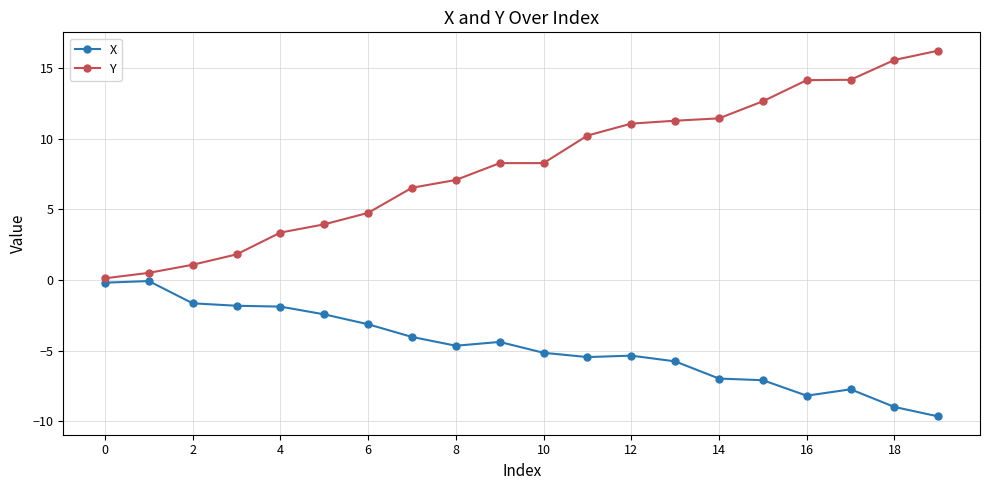

List the series in order of their peak value, lowest first.

X, Y